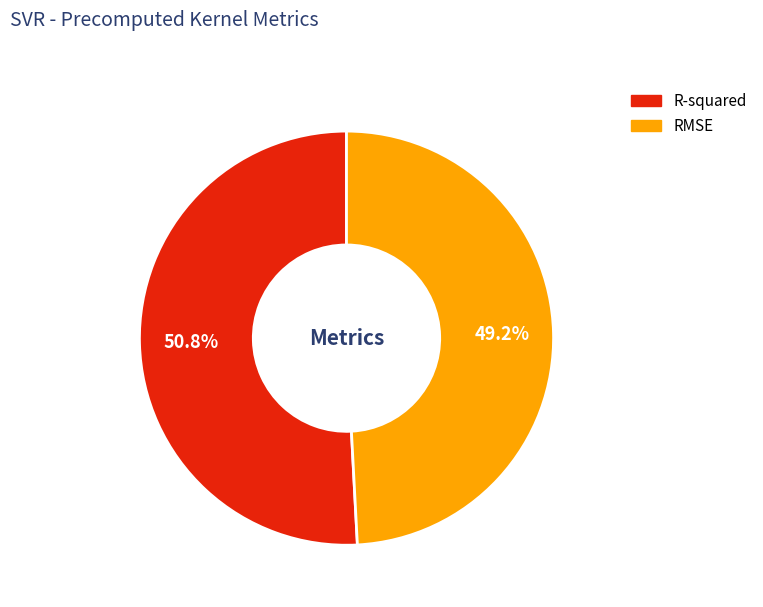

Do R-squared and RMSE together represent more than half of the pie?

Yes